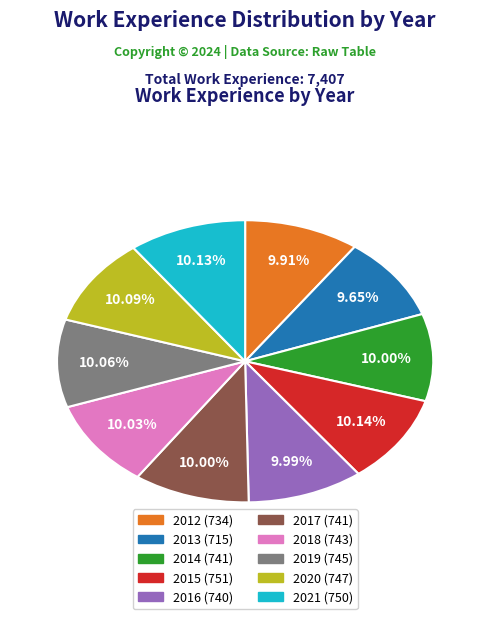

Approximately how many times larger is the value at 2018 compared to 2012?

1.0